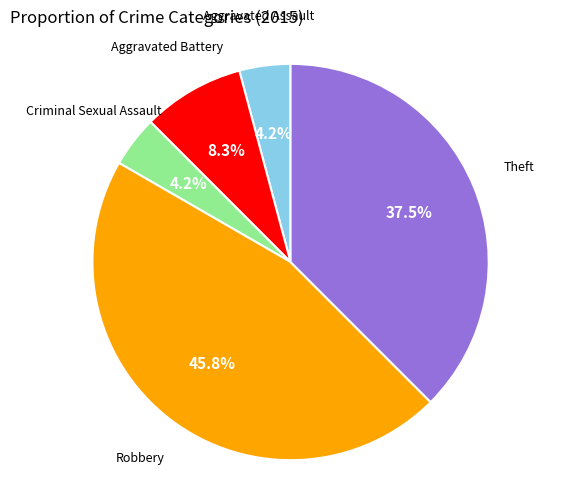

Which category has the biggest portion of the pie?

Robbery